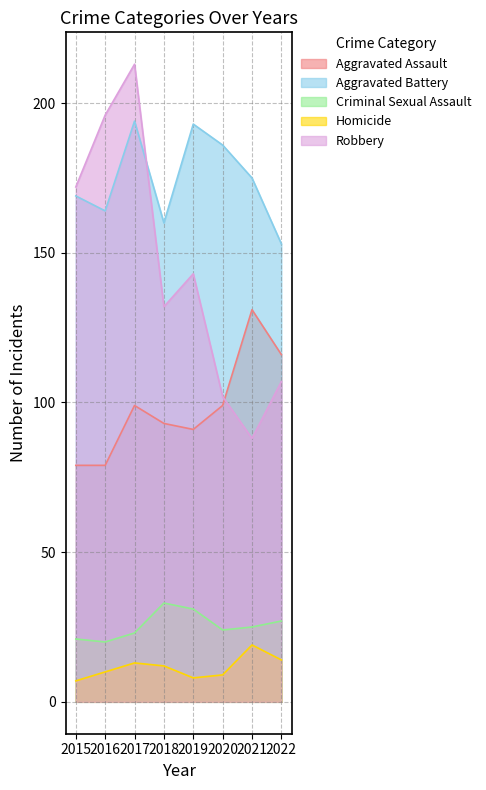

Reading left to right, list all the values displayed in this chart.

Aggravated Assault: 79	79	99	93	91	99	131	116
Aggravated Battery: 169	164	194	160	193	186	175	153
Criminal Sexual Assault: 21	20	23	33	31	24	25	27
Homicide: 7	10	13	12	8	9	19	14
Robbery: 172	196	213	132	143	102	88	107